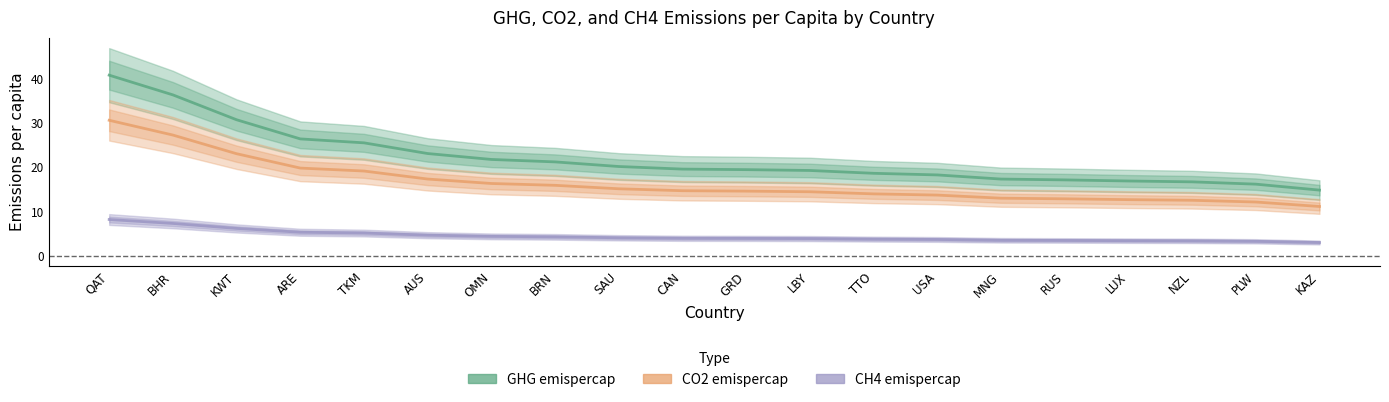

What is the difference between the second highest and minimum values in the CO2 emispercap series?

16.2